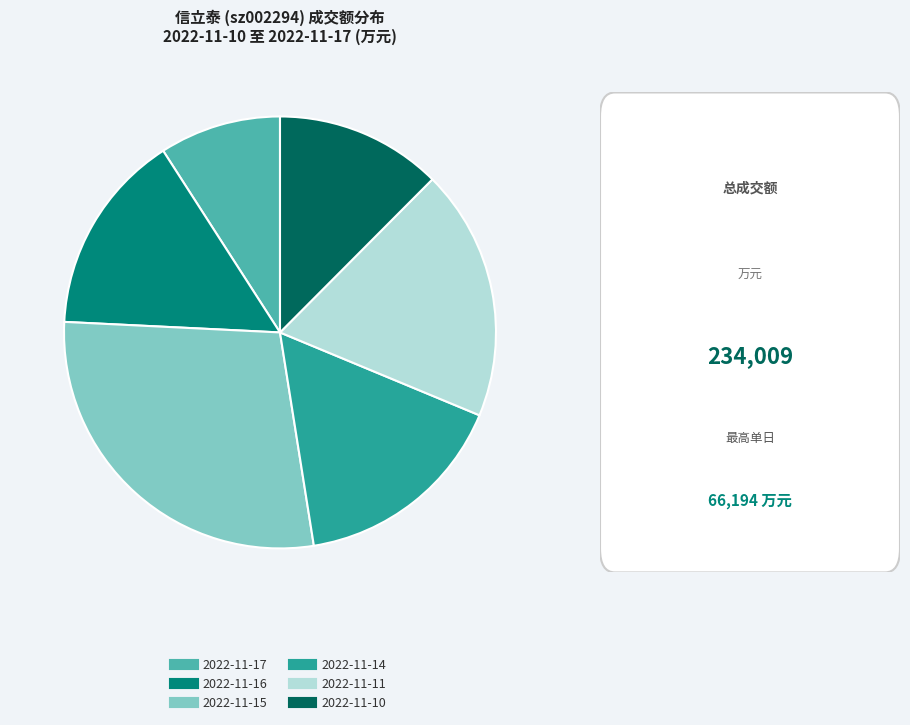

Which has a higher value, 2022-11-16 or 2022-11-15?

2022-11-15